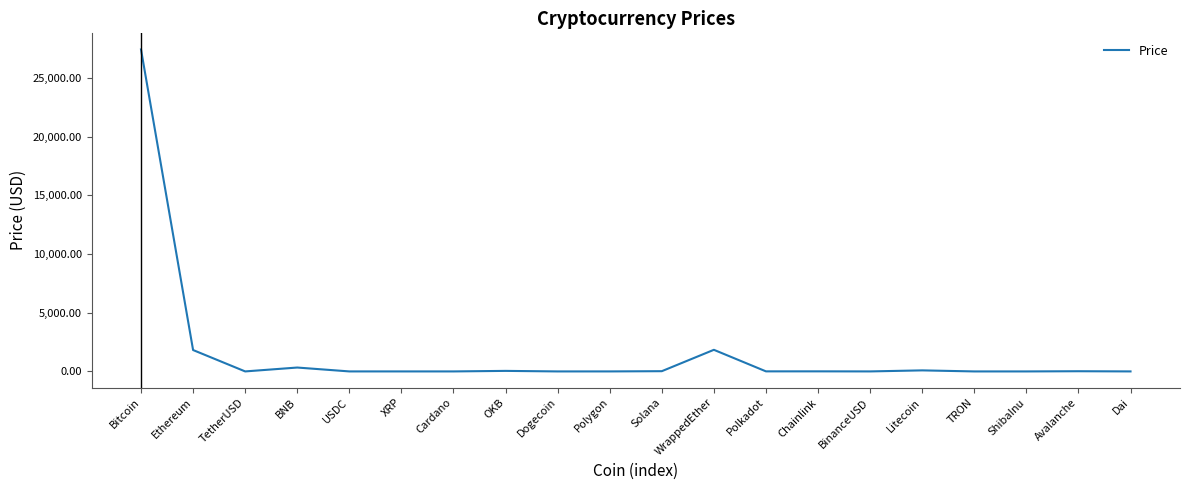

Which has a higher value, Ethereum or OKB?

Ethereum